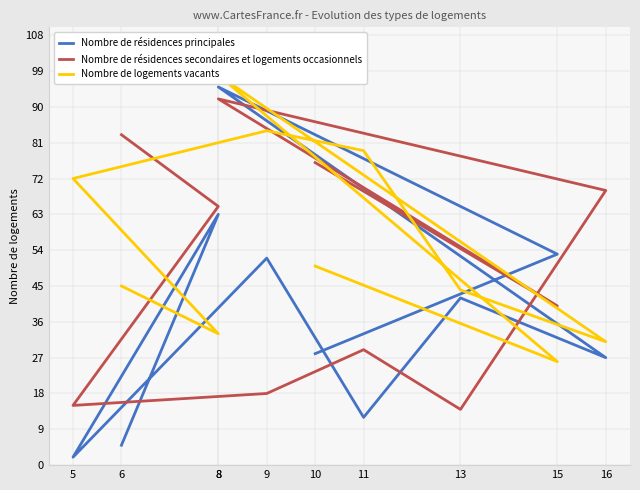

What is the total value across all series at 8?

285